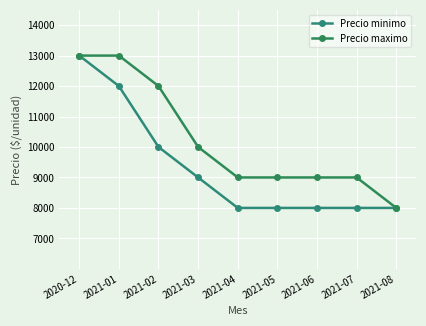

Read the Precio maximo value at 2021-08, to the nearest 100.

8000